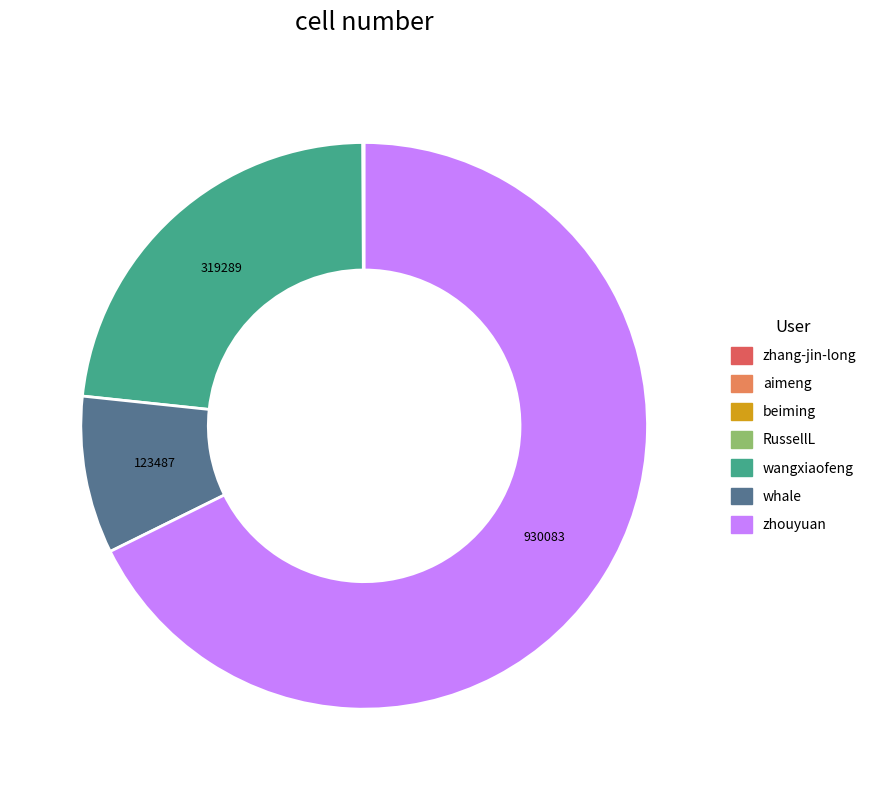

Is it true that zhouyuan is 77% of the pie?

False